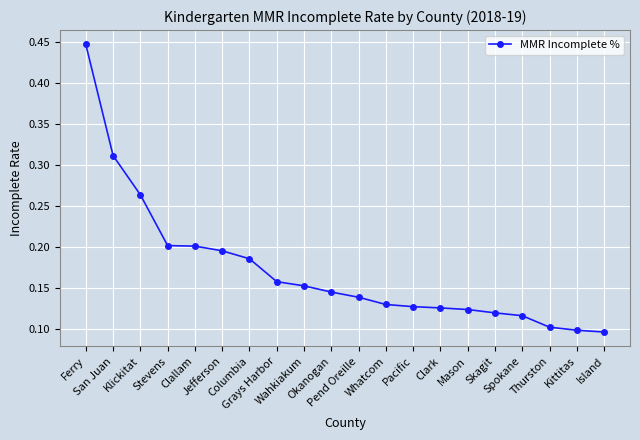

What is the sum of all values?

3.4